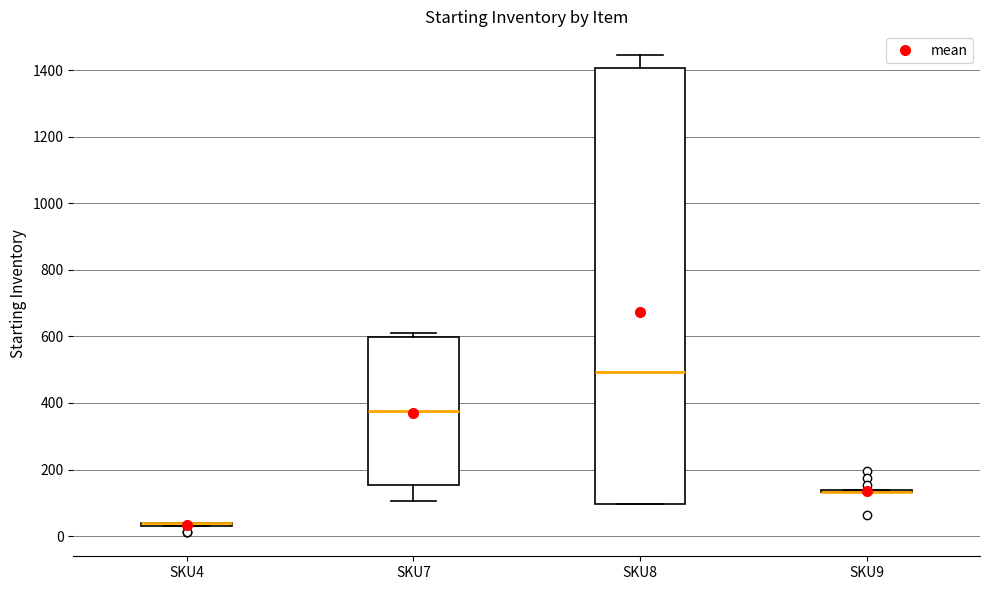

Reading left to right, read every box against the y-axis: the position of its median line, the range the box covers, and the ends of its whiskers. The values are not printed on the chart, so give them approximately, as read against the axis.

SKU4: box collapsed to a line at 40, whiskers 40 to 40
SKU7: median 380, box 160 to 600, whiskers 100 to 620
SKU8: median 500, box 100 to 1400, whiskers 100 to 1440
SKU9: box collapsed to a line at 140, whiskers 140 to 140